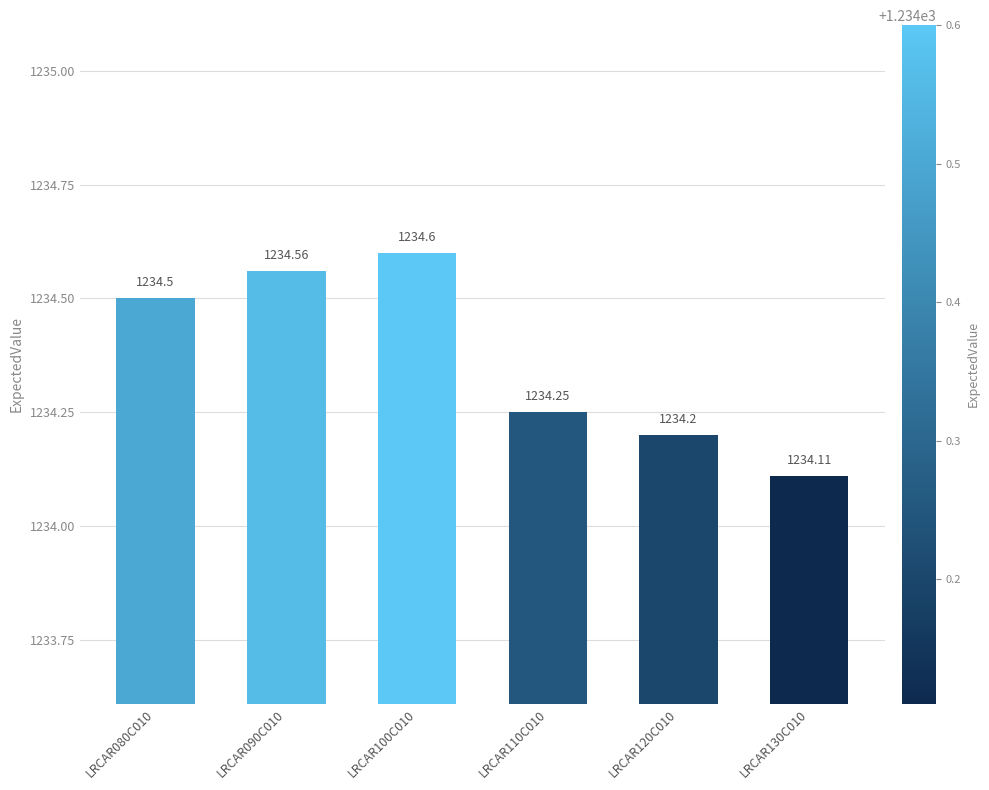

What is the value of the 5th bar from the left?

1234.2